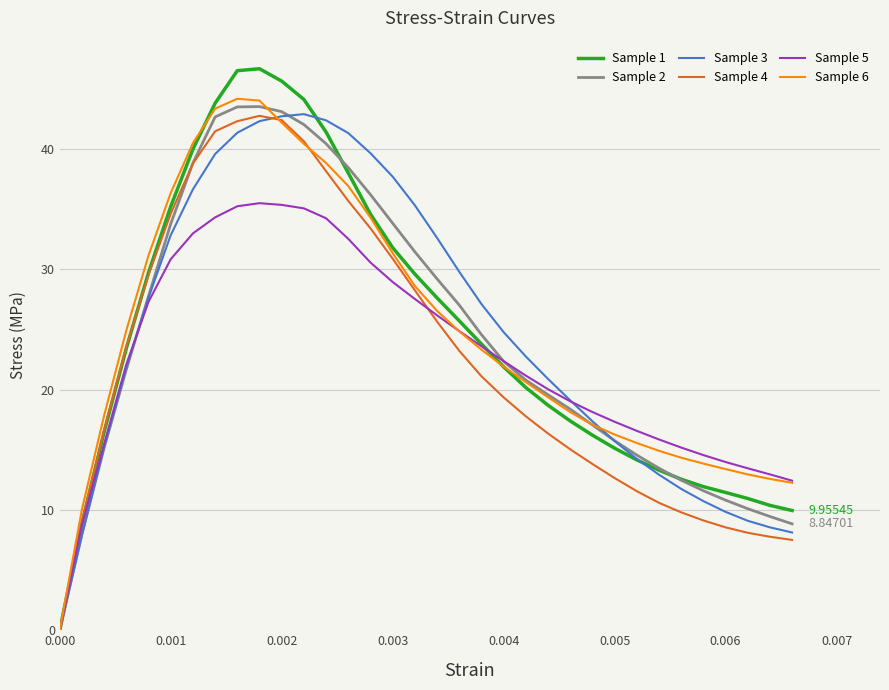

What is the average value of the Sample 2 series?

24.3